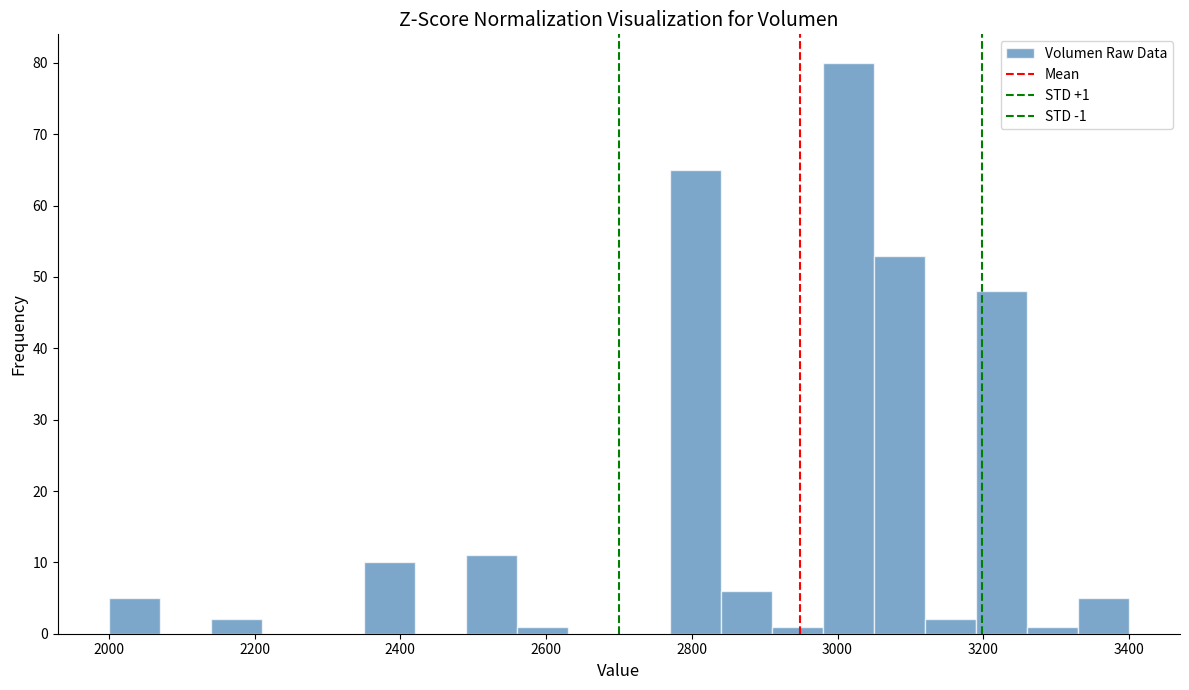

Around what value on the x-axis is the tallest bar? Give the approximate position of its centre, as read against the axis.

3020